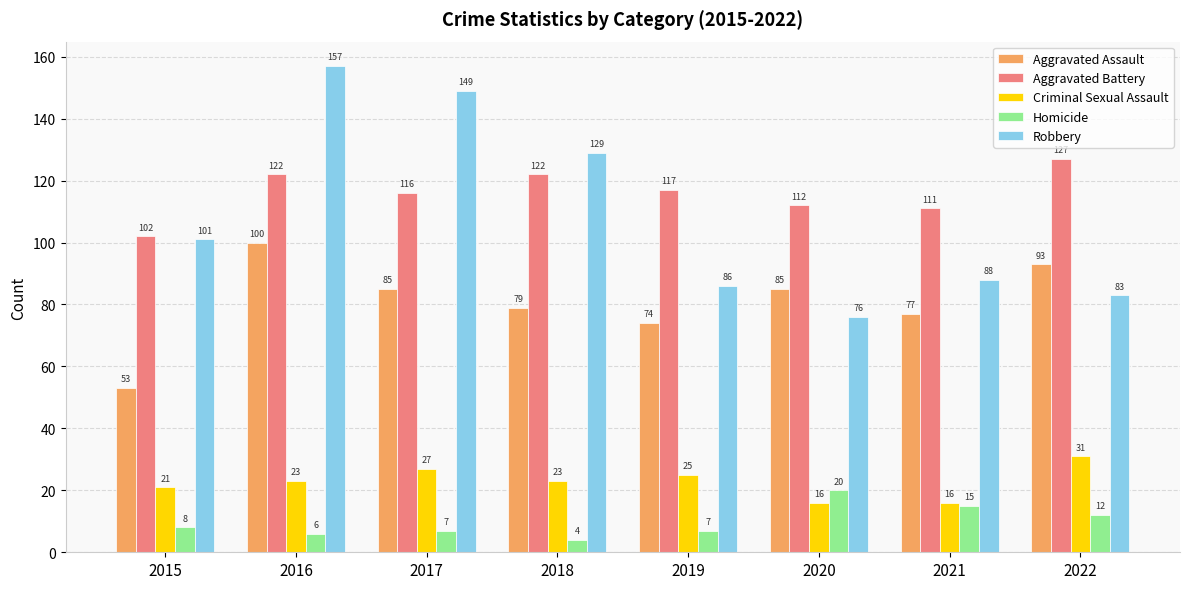

What is the difference between the maximum and second lowest values in the Aggravated Assault series?

26